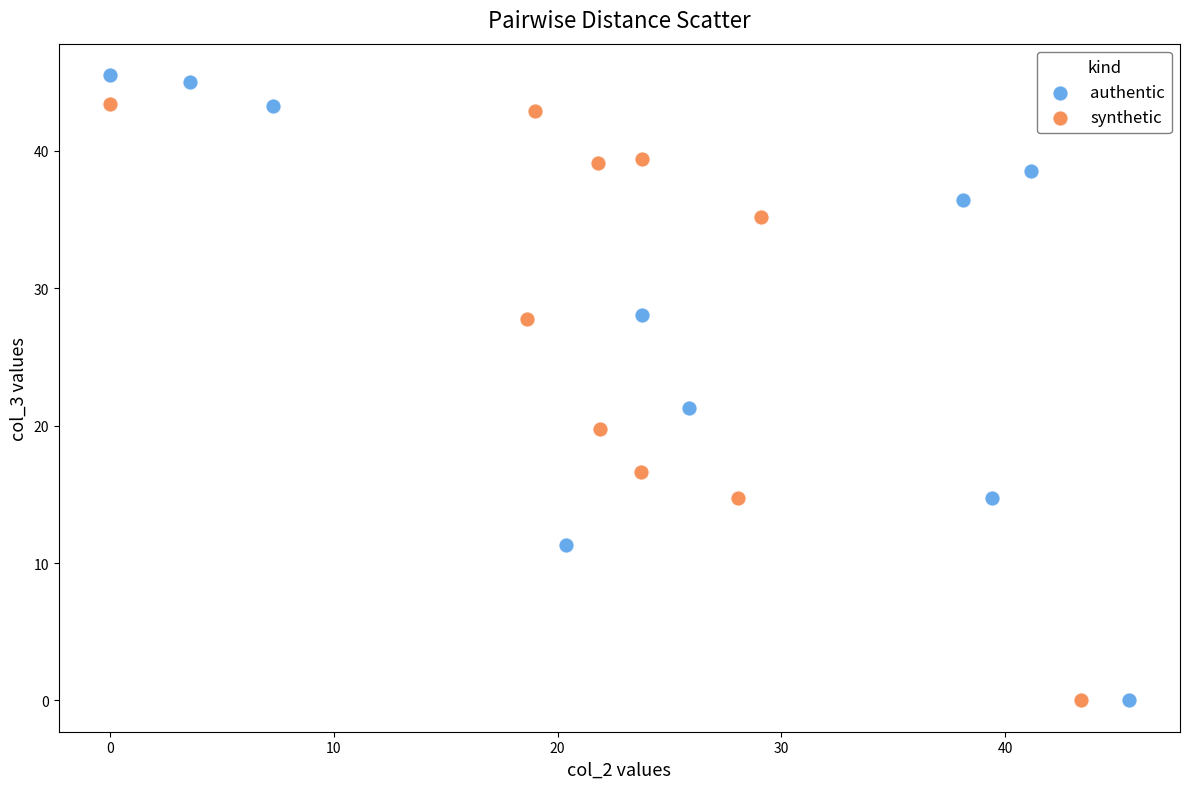

Which series has the widest spread of Y values?

authentic